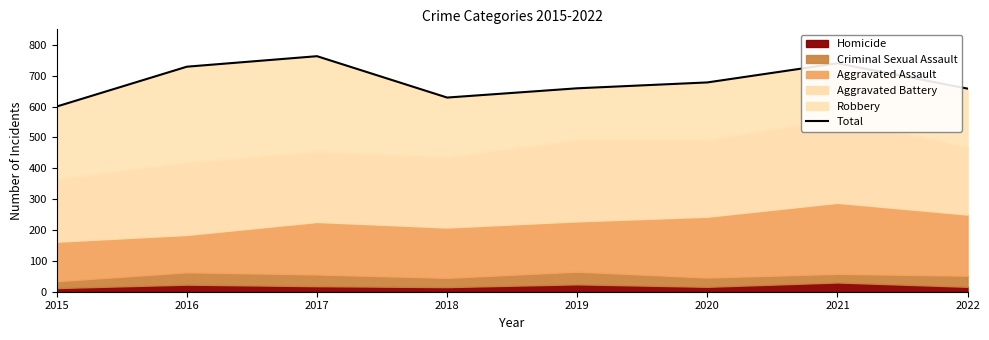

At which category does the data reach its first local peak?

2017